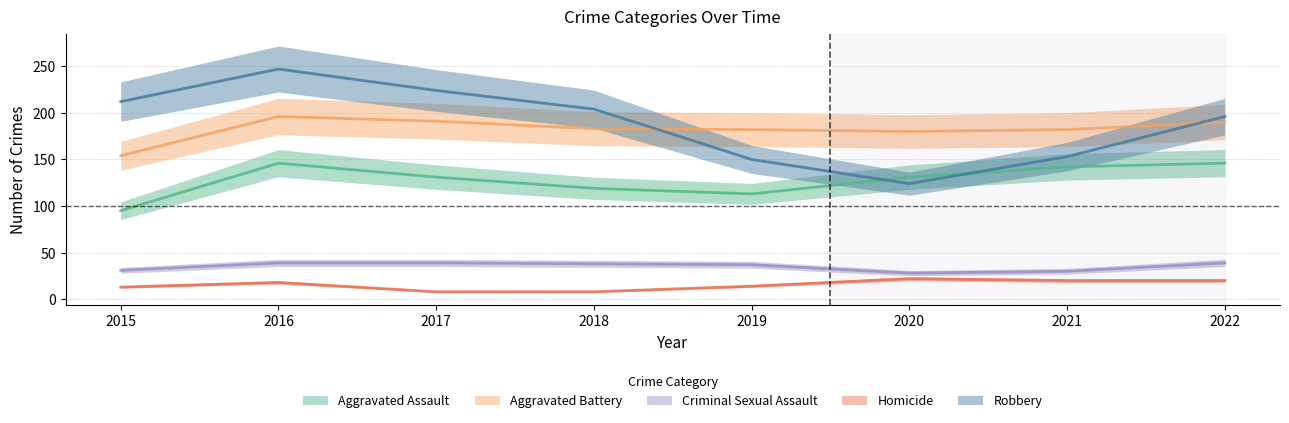

What is the average value of the Homicide series?

15